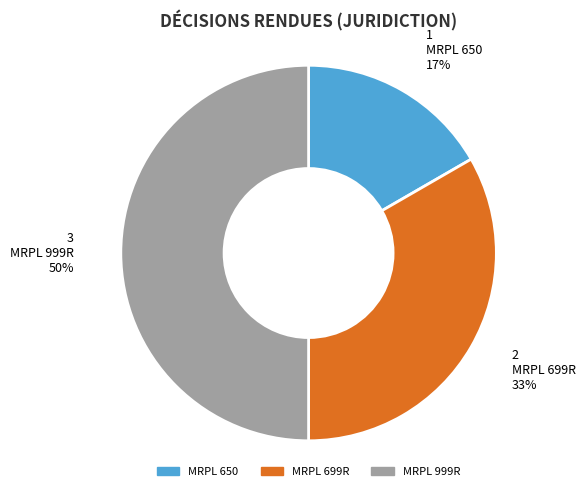

True or false: MRPL 650 accounts for 4% of the total.

False